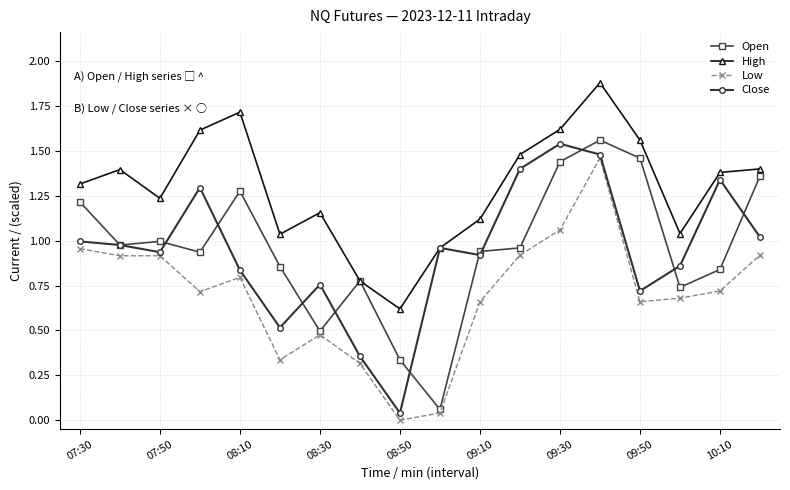

What is the greatest value displayed?

1.9